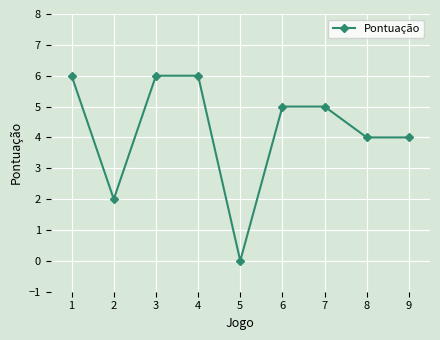

What is the change in value from 3 to 5?

-6